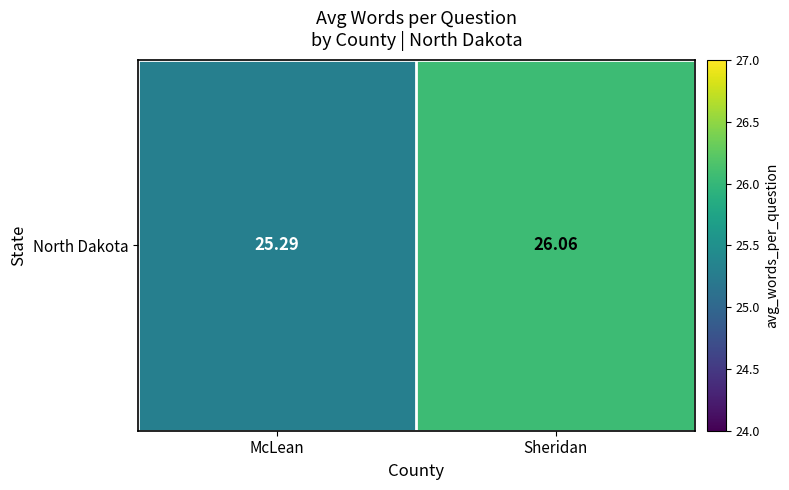

The value at Sheridan is 42.5. True or false?

False